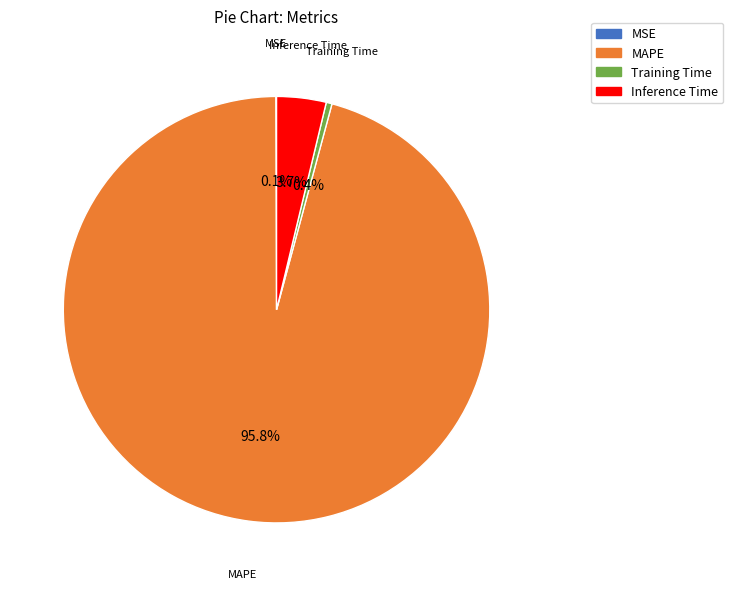

Between Training Time and MAPE, which is larger?

MAPE